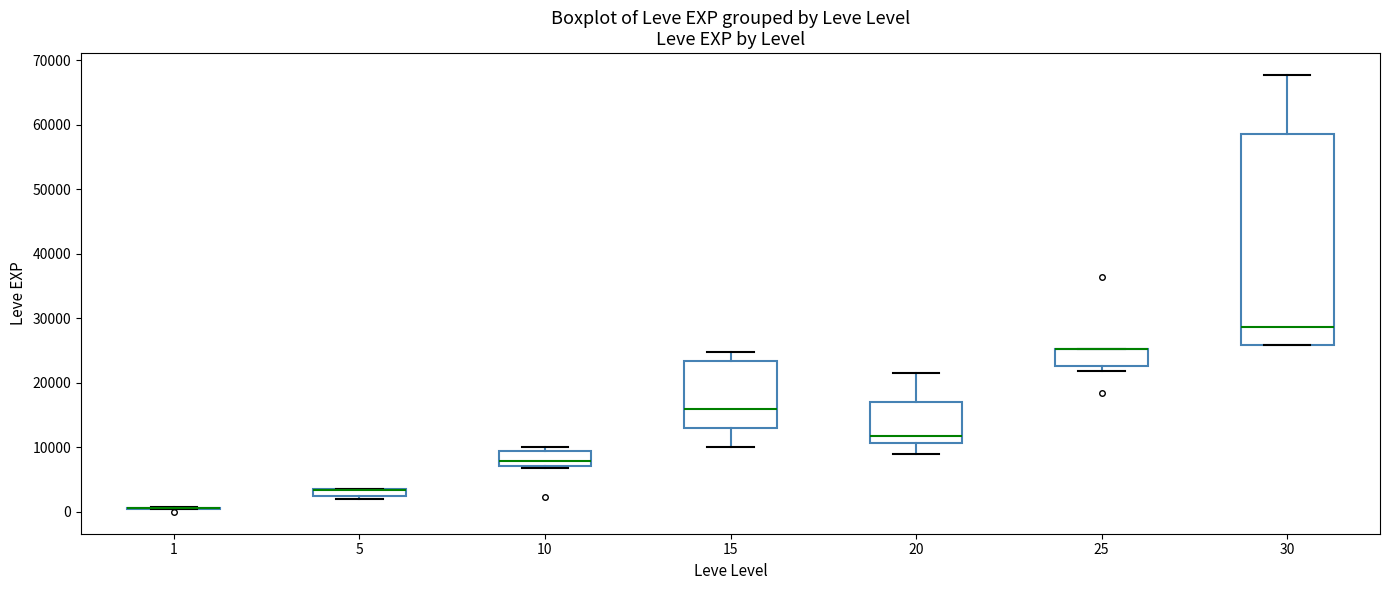

Where is the lower edge of the box at x = 25 on the y-axis? The values are not printed on the chart, so give them approximately, as read against the axis.

23000